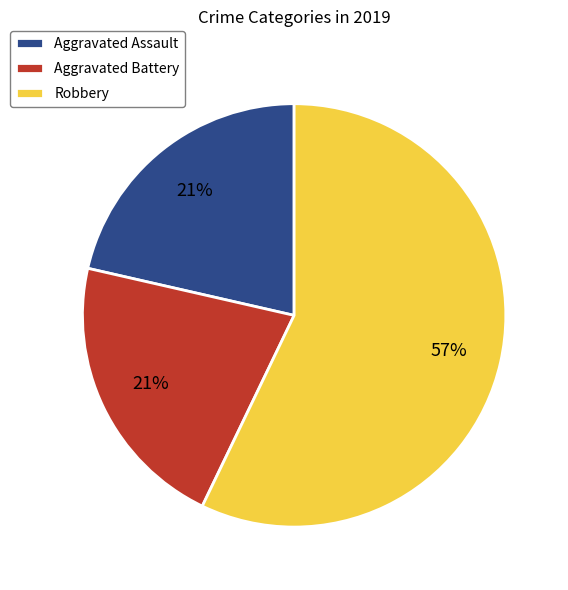

Combined, do Aggravated Assault and Robbery account for over 50%?

Yes